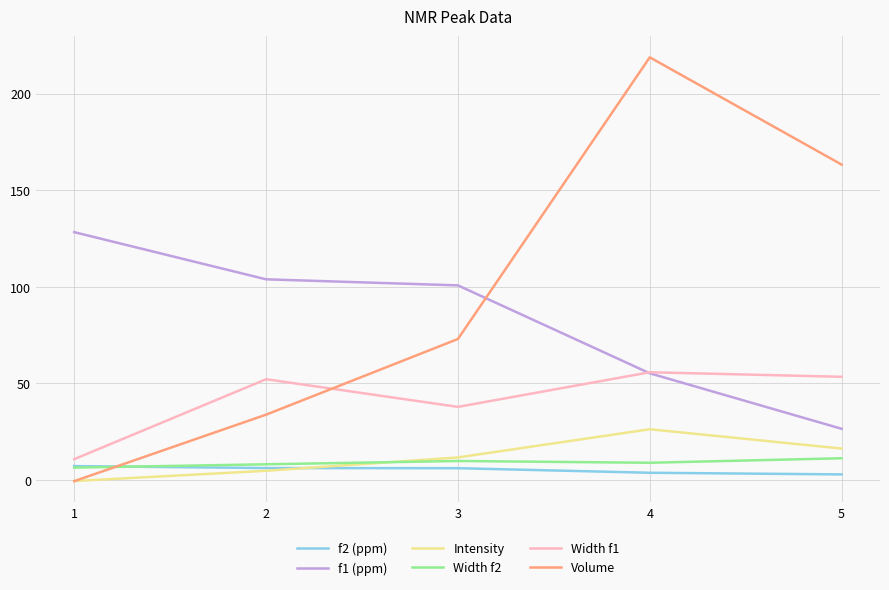

How many values in the Width f1 series are below 52?

2